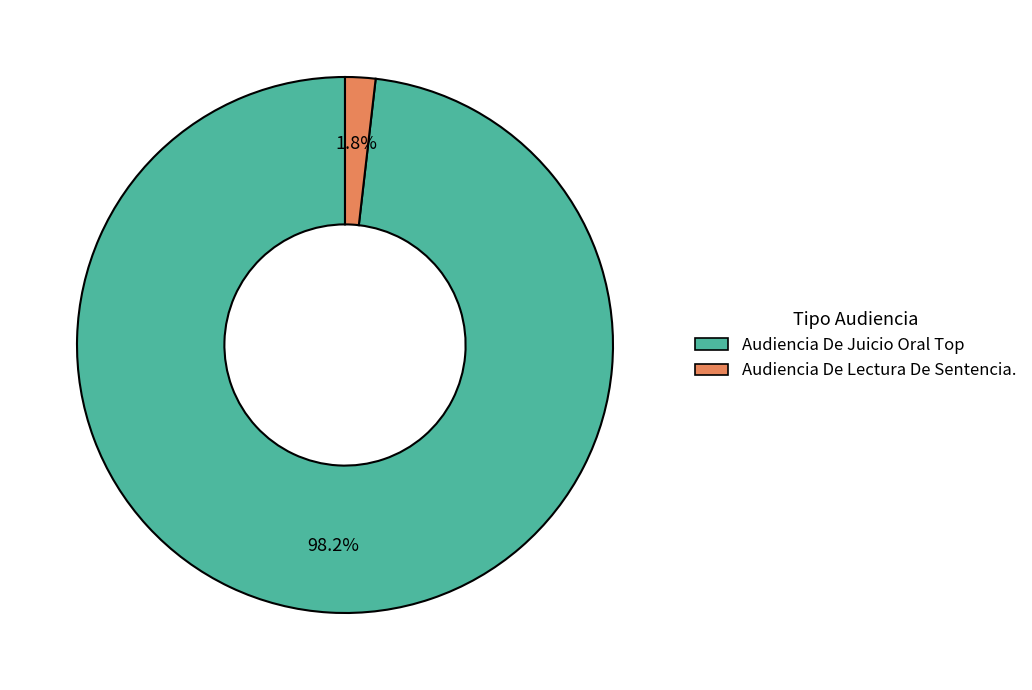

To the nearest percent, what is the average slice percentage?

50%